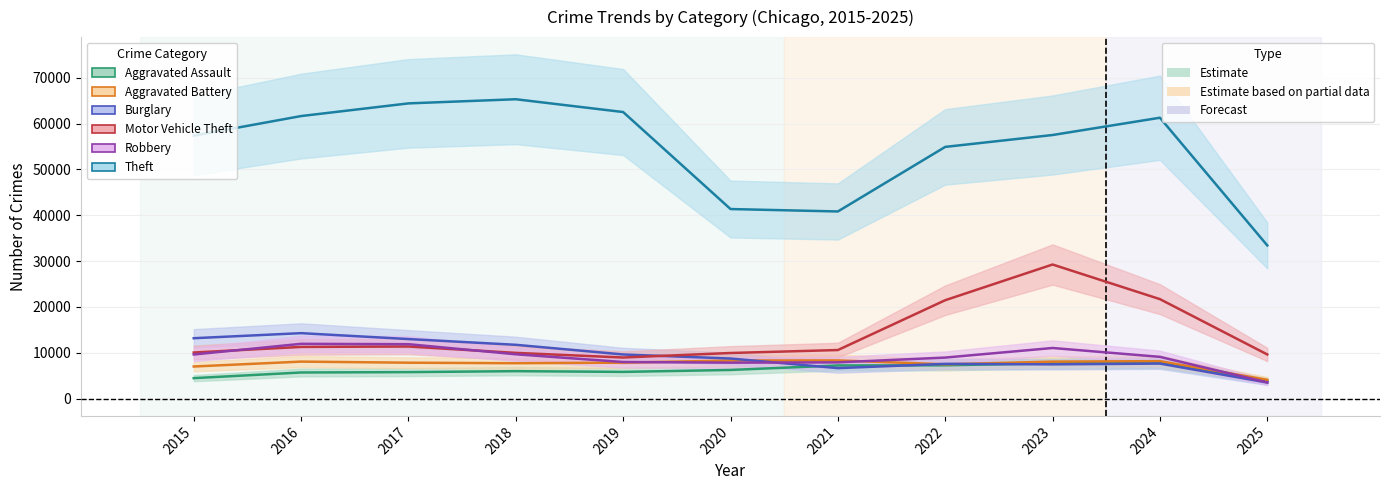

Which label corresponds to the smallest value in the chart?

2025